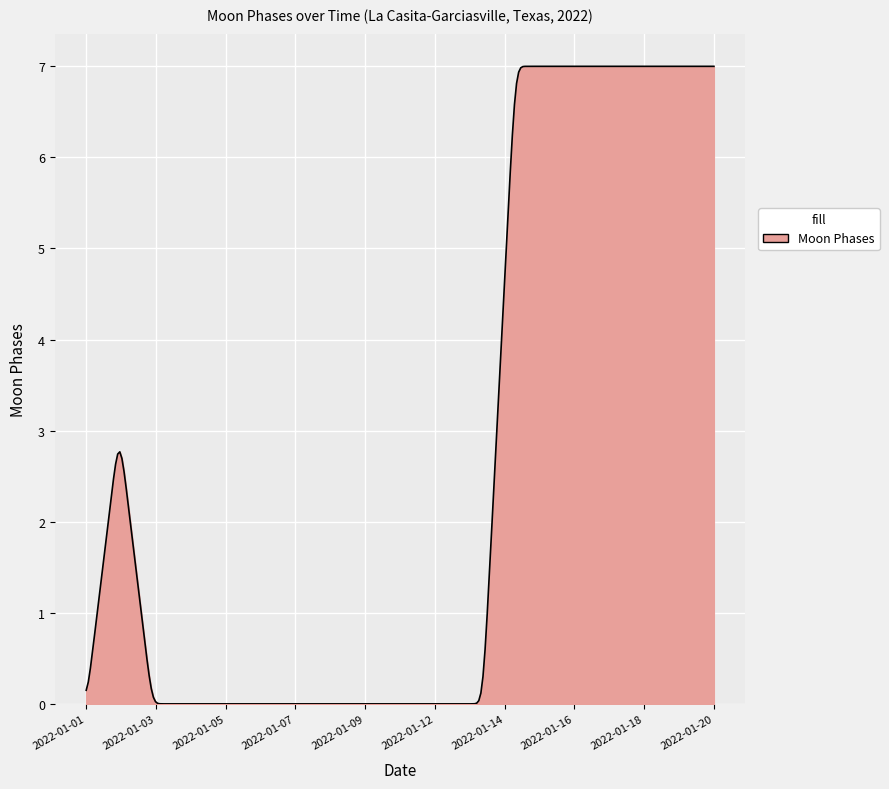

What is the maximum value shown in the chart?

7.0